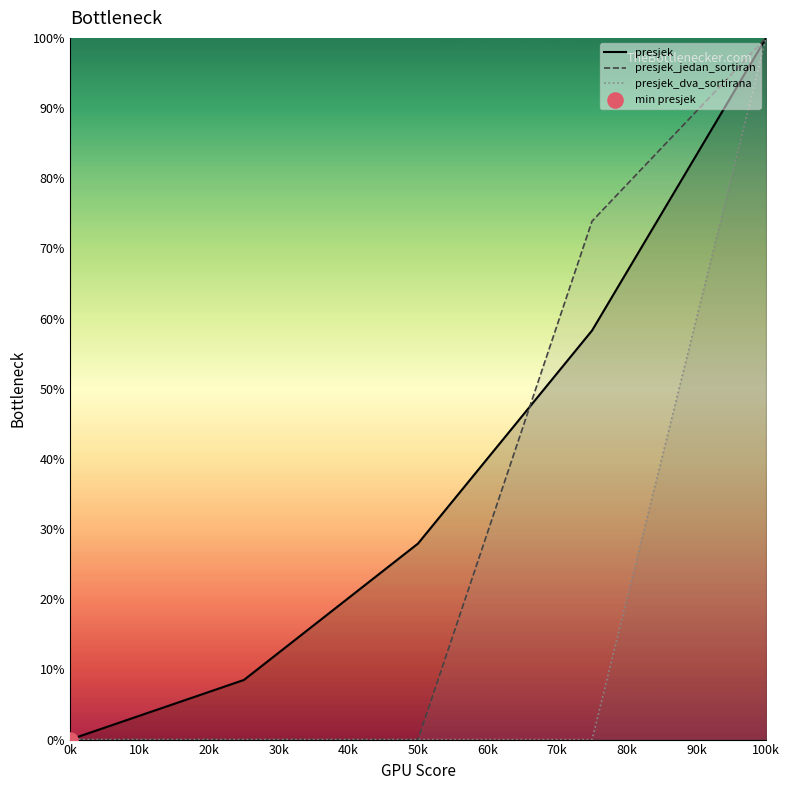

At which category does the chart reach its peak across all series?

100k